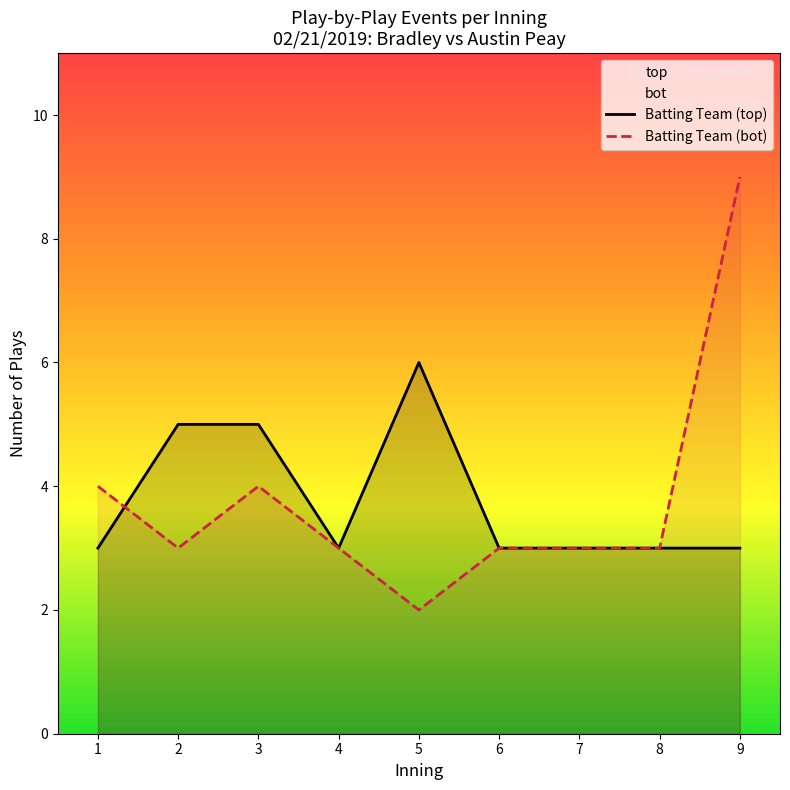

The value of Batting Team (bot) at 3 is 2. True or false?

False